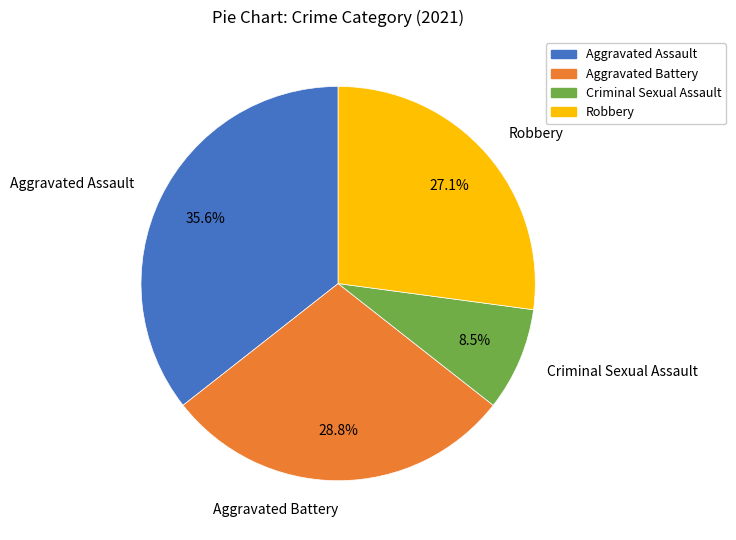

Approximately how many times larger is the value at Aggravated Battery compared to Criminal Sexual Assault?

3.4